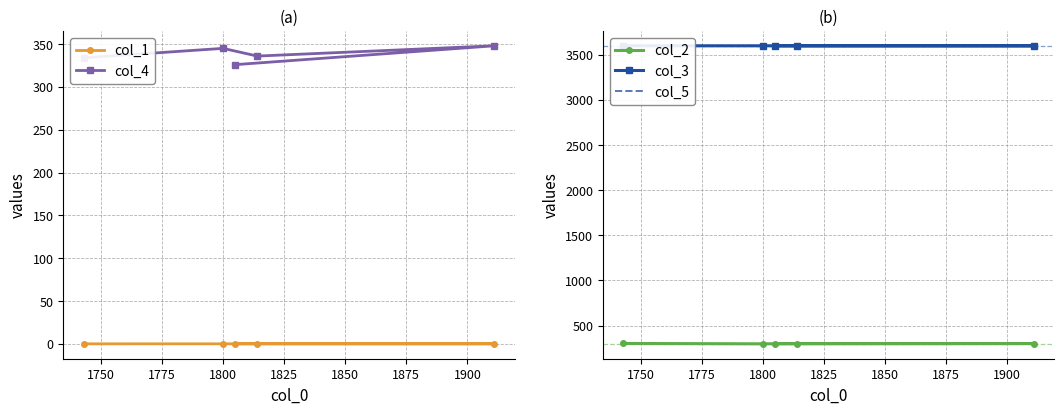

What is the minimum value for col_3?

3599.8